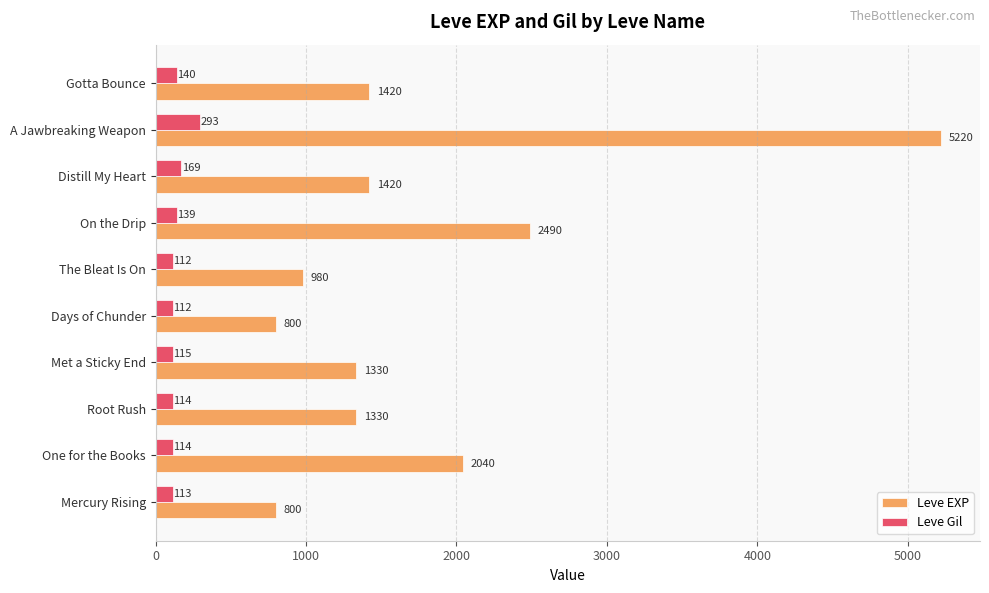

The Leve Gil series shows 112 at Days of Chunder. True or false?

True